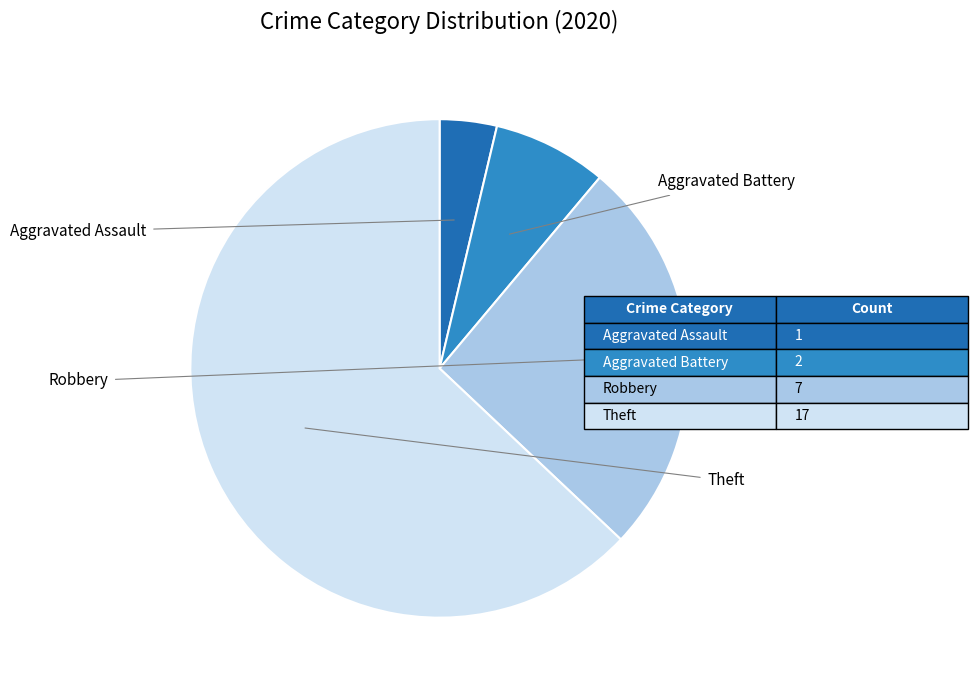

To the nearest percent, what is the difference between the largest and smallest slice percentages?

59%